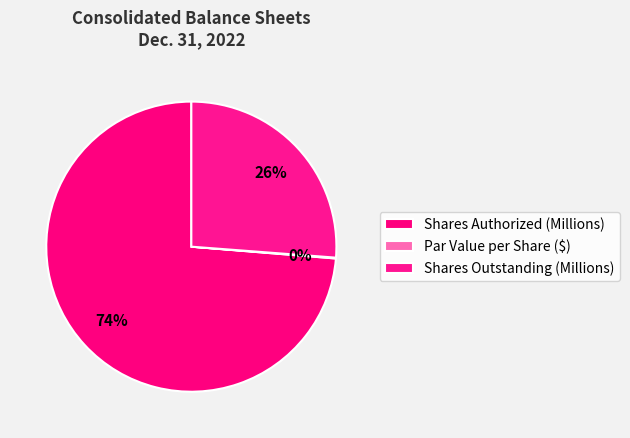

What percentage is NOT represented by Par Value per Share ($)?

99.9%